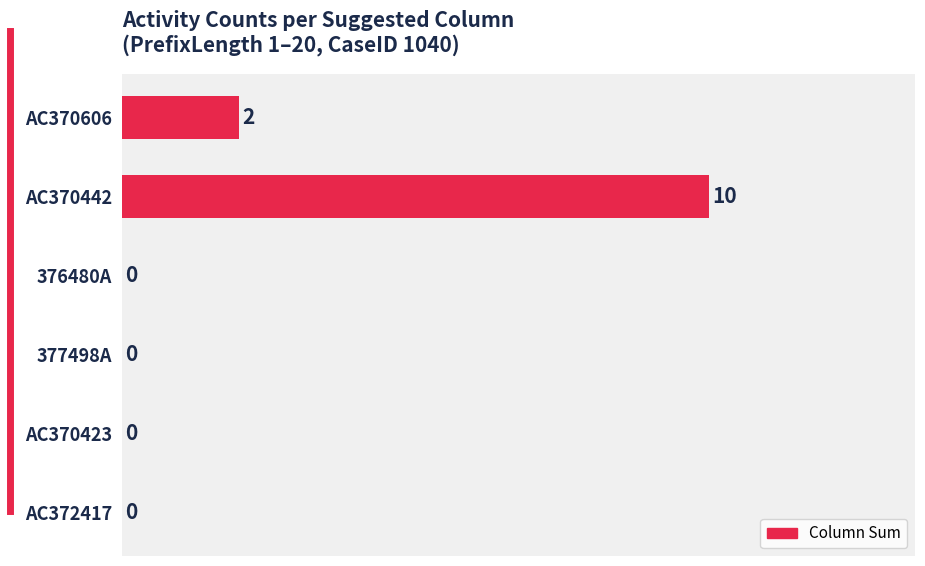

The chart shows a value of 0 at AC372417. True or false?

True